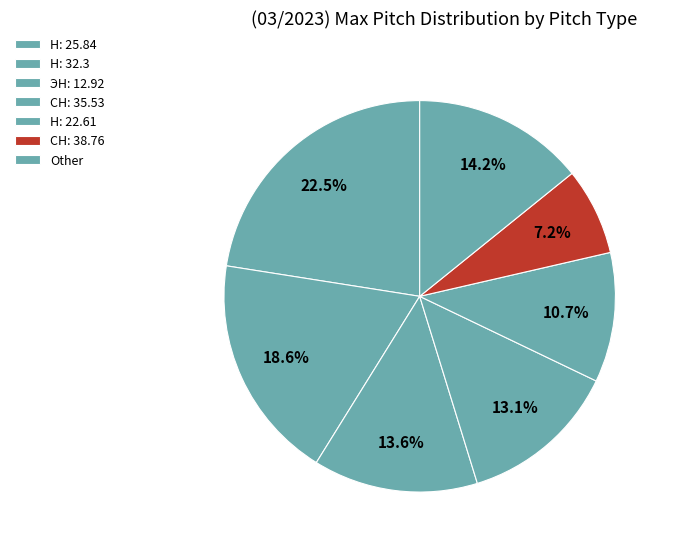

To the nearest percent, what portion does Н: 32.3 represent?

6%